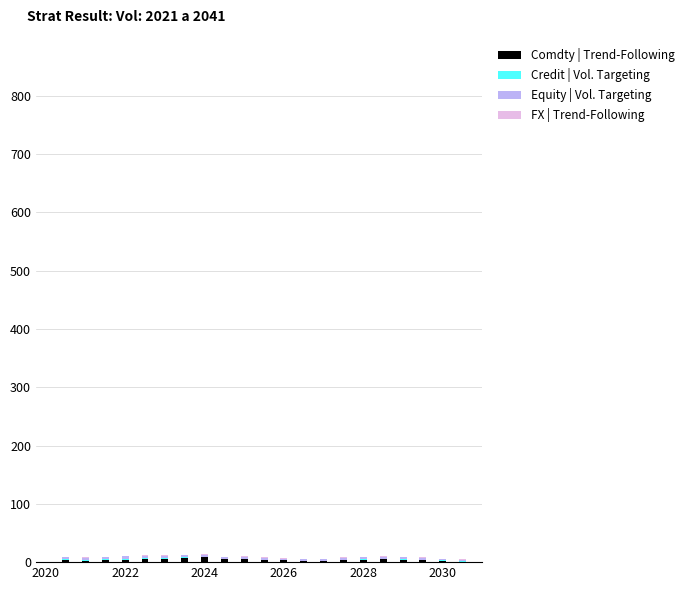

Are the bars grouped side by side (vs. stacked)?

No